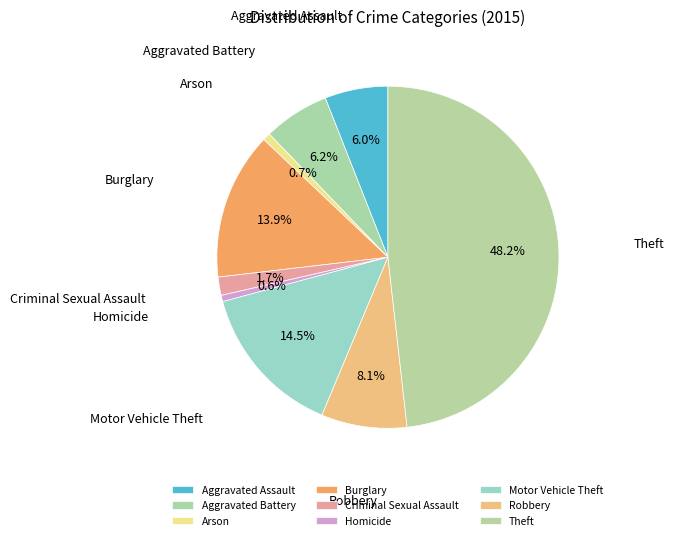

Between Homicide and Criminal Sexual Assault, which is larger?

Criminal Sexual Assault